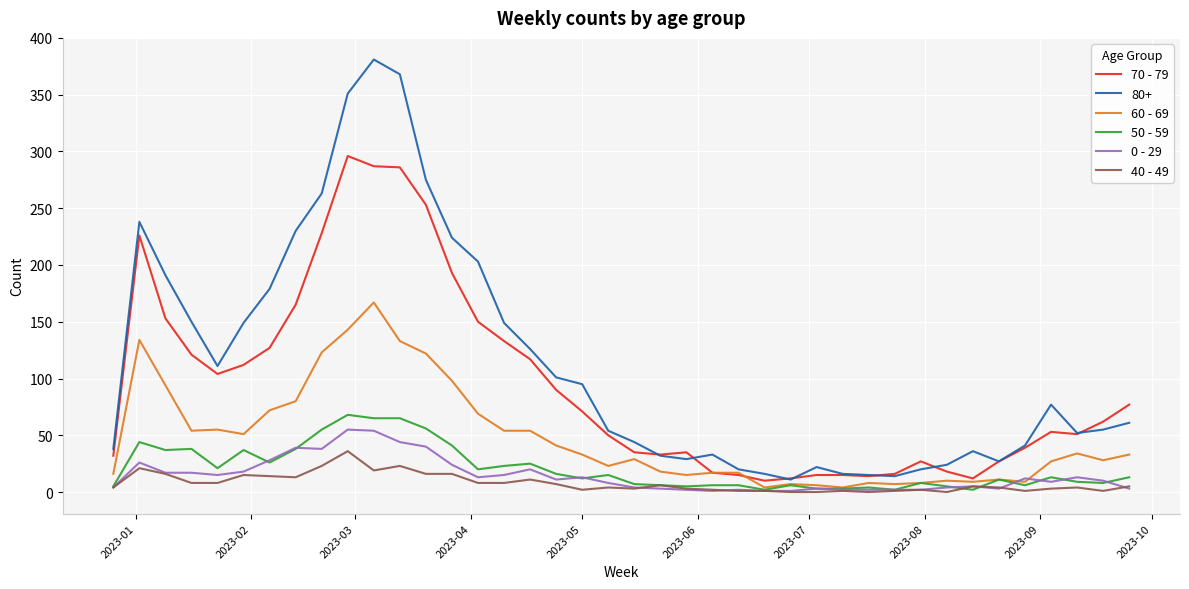

What is the difference between the maximum and minimum values in the 40 - 49 series?

36